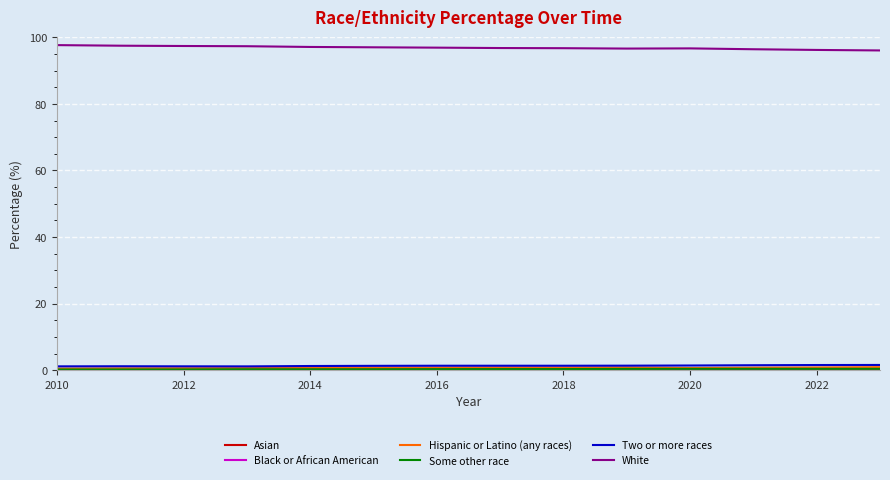

What is the maximum value shown in the chart?

97.6